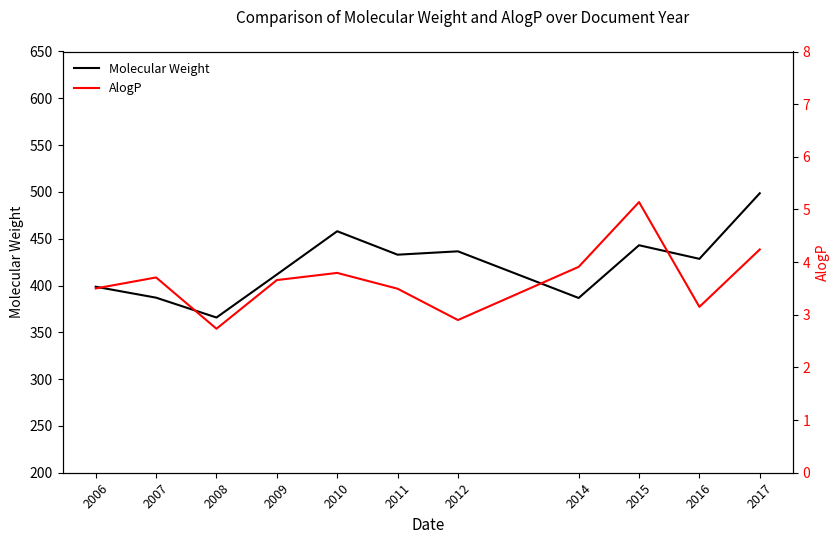

Is this an area chart (filled region under the line)?

No